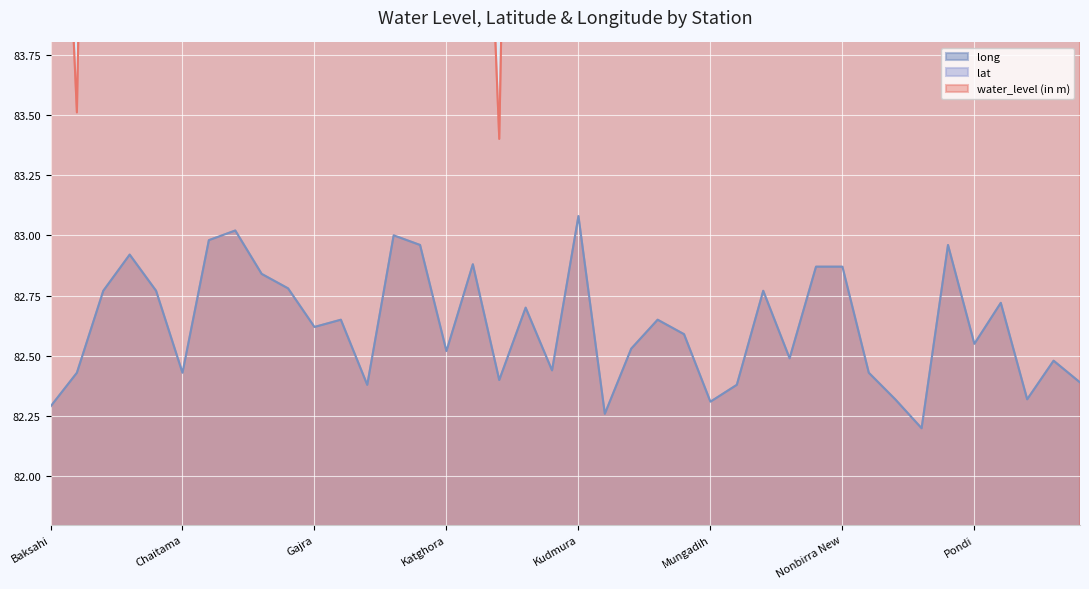

Reading left to right, extract all data points from this chart.

water_level (in m): 86.0	83.5	89.4	86.8	86.8	87.3	83.8	86.4	87.1	86.5	89.4	85.4	88.2	88.3	87.2	85.2	86.2	83.4	89.2	86.5	86.2	88.3	86.6	89.5	86.2	86.6	89.8	87.2	86.2	86.9	86.8	89.7	84.6	88.4	86.7	86.4	87.8	85.8	85.0	87.9
lat: 22.3	22.4	22.2	22.4	22.3	22.4	22.3	22.2	22.4	22.4	22.4	22.4	22.7	22.2	22.3	22.5	22.4	22.6	22.4	22.9	22.3	22.8	22.7	22.8	22.3	22.3	22.7	22.4	22.8	22.3	22.3	22.4	22.4	22.8	22.4	22.6	22.2	22.4	22.4	22.8
long: 82.3	82.4	82.8	82.9	82.8	82.4	83.0	83.0	82.8	82.8	82.6	82.7	82.4	83.0	83.0	82.5	82.9	82.4	82.7	82.4	83.1	82.3	82.5	82.7	82.6	82.3	82.4	82.8	82.5	82.9	82.9	82.4	82.3	82.2	83.0	82.5	82.7	82.3	82.5	82.4